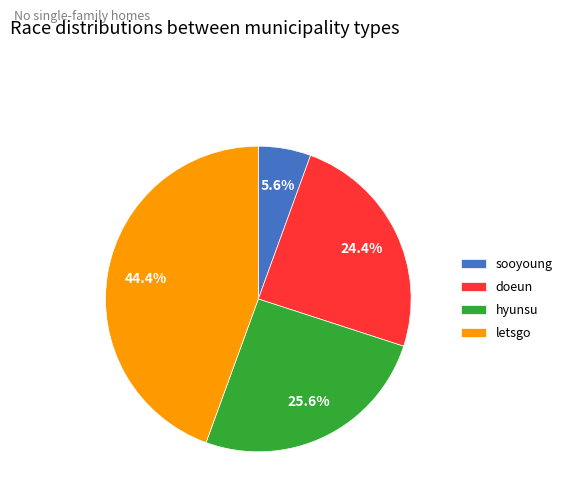

To the nearest percent, what percentage of the pie is hyunsu?

26%